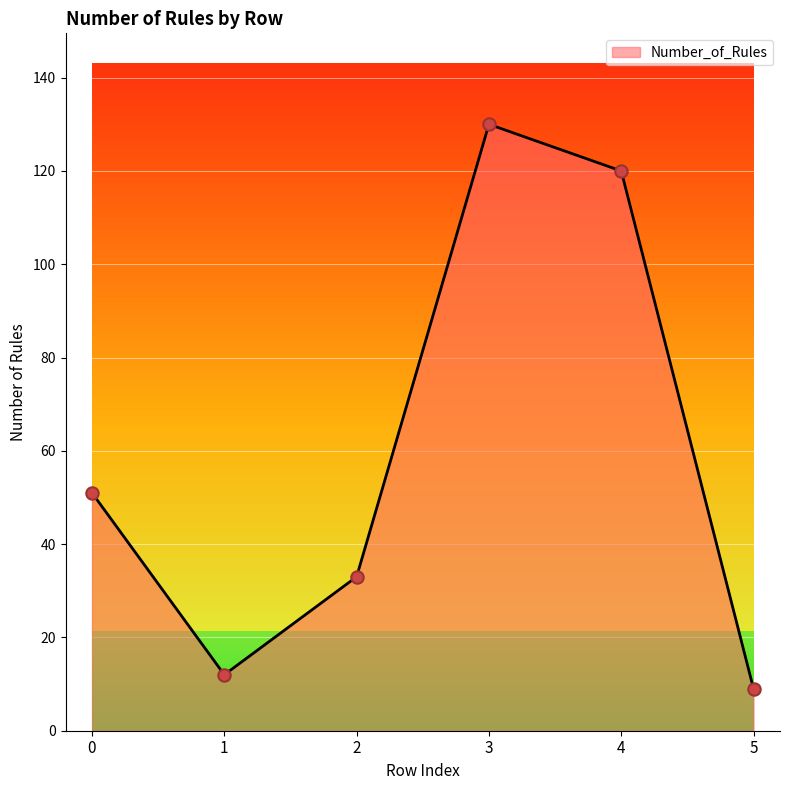

What is the change in value from 1 to 4?

+108